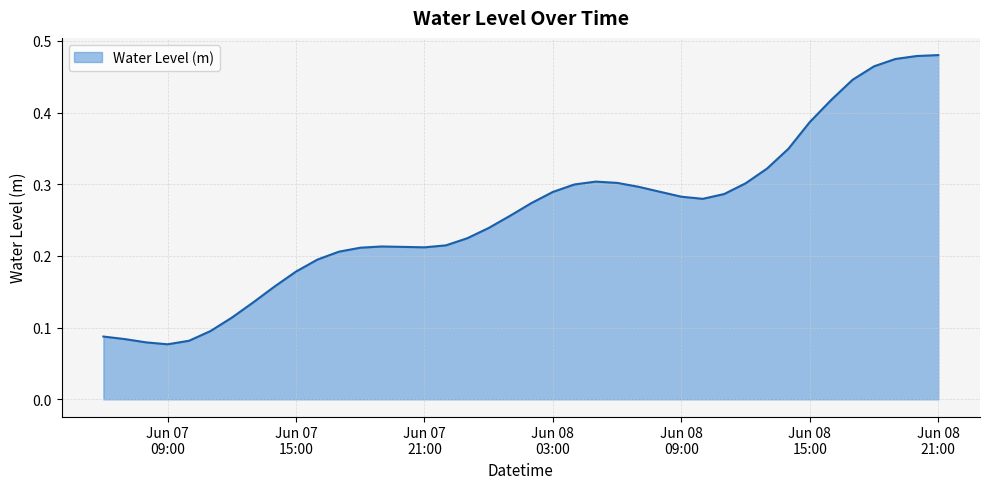

Reading right to left, transcribe all the data shown in this chart.

0.5	0.5	0.5	0.5	0.4	0.4	0.4	0.3	0.3	0.3	0.3	0.3	0.3	0.3	0.3	0.3	0.3	0.3	0.3	0.3	0.3	0.2	0.2	0.2	0.2	0.2	0.2	0.2	0.2	0.2	0.2	0.2	0.1	0.1	0.1	0.1	0.1	0.1	0.1	0.1